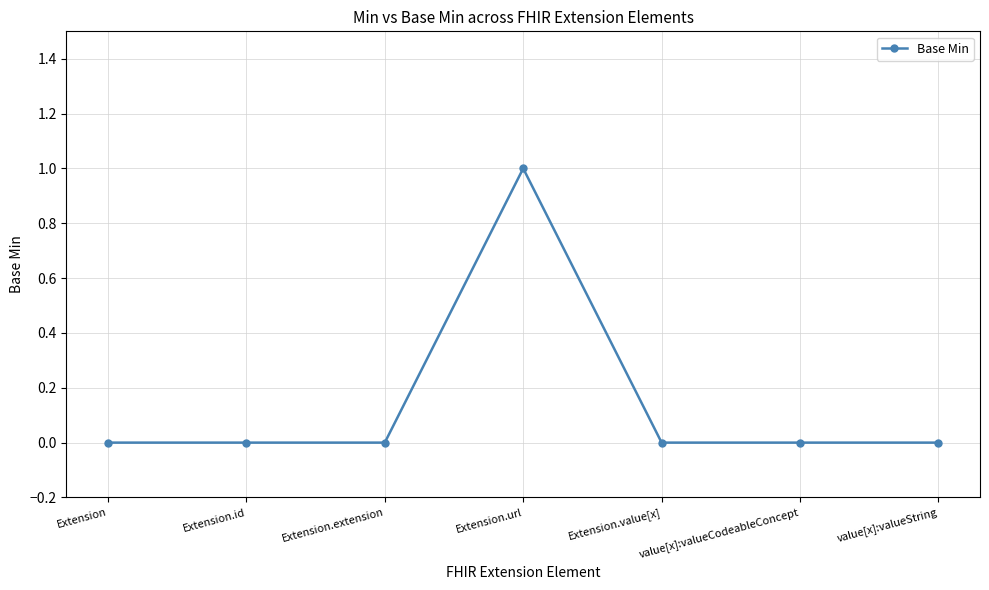

Which label corresponds to the largest value in the chart?

Extension.url